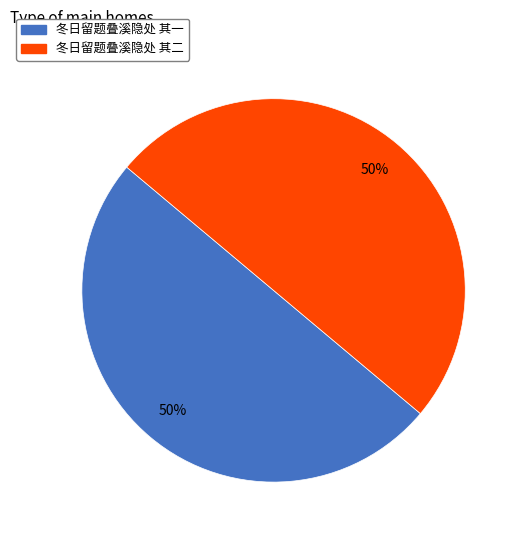

What percentage is the 冬日留题叠溪隐处 其一 slice, to the nearest percent?

50%